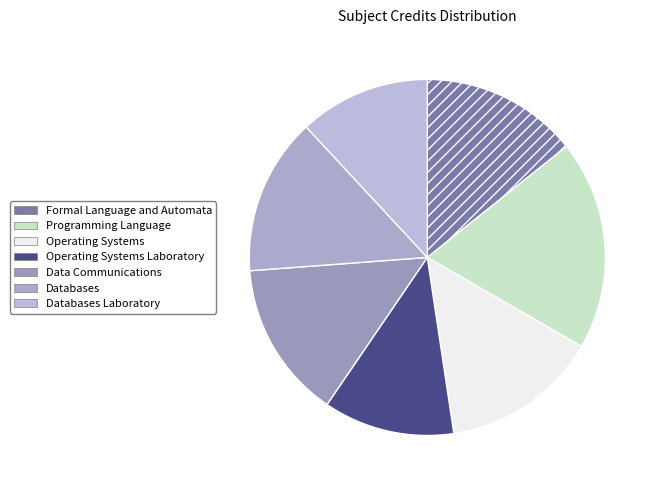

Count the number of slices in the pie.

7